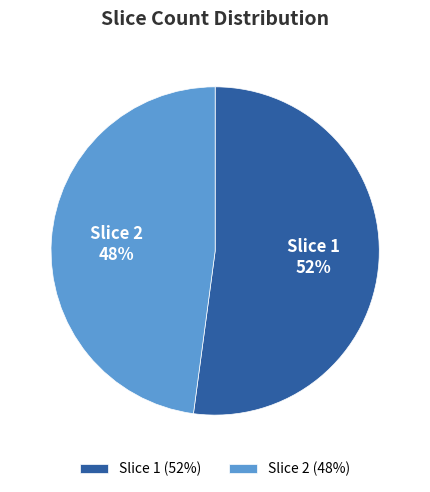

To the nearest percent, what percentage of the pie is Slice 1?

52%